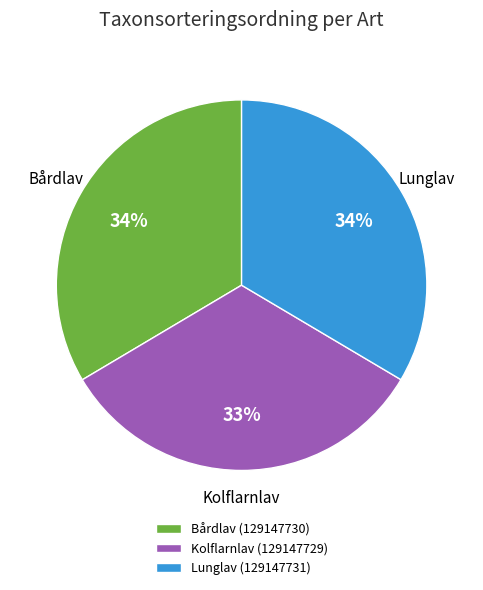

How many segments does this pie chart have?

3